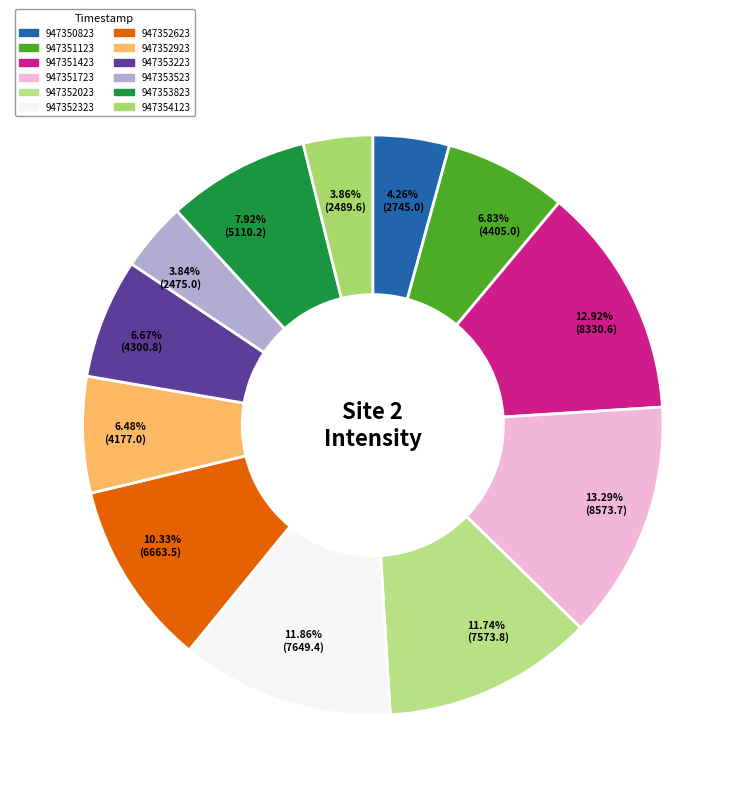

To the nearest percent, what is the difference between the 947353823 and 947353223 slice percentages?

1%